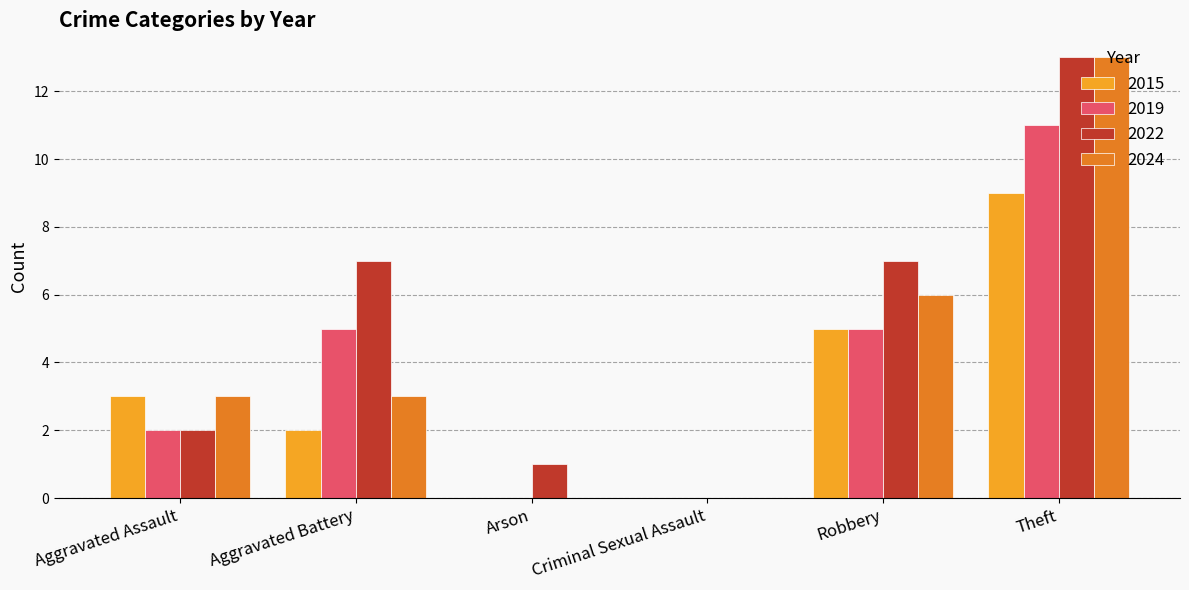

The value of 2019 at Arson is 0. True or false?

True